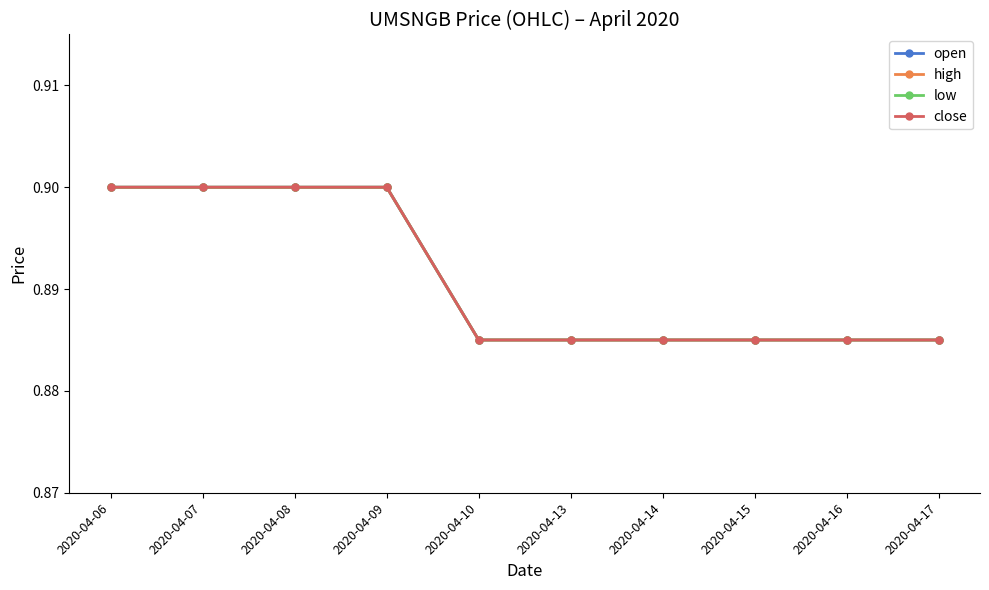

Reading left to right, what are all the values shown in this chart?

open: 2020-04-06=0.9	2020-04-07=0.9	2020-04-08=0.9	2020-04-09=0.9	2020-04-10=0.9	2020-04-13=0.9	2020-04-14=0.9	2020-04-15=0.9	2020-04-16=0.9	2020-04-17=0.9
high: 2020-04-06=0.9	2020-04-07=0.9	2020-04-08=0.9	2020-04-09=0.9	2020-04-10=0.9	2020-04-13=0.9	2020-04-14=0.9	2020-04-15=0.9	2020-04-16=0.9	2020-04-17=0.9
low: 2020-04-06=0.9	2020-04-07=0.9	2020-04-08=0.9	2020-04-09=0.9	2020-04-10=0.9	2020-04-13=0.9	2020-04-14=0.9	2020-04-15=0.9	2020-04-16=0.9	2020-04-17=0.9
close: 2020-04-06=0.9	2020-04-07=0.9	2020-04-08=0.9	2020-04-09=0.9	2020-04-10=0.9	2020-04-13=0.9	2020-04-14=0.9	2020-04-15=0.9	2020-04-16=0.9	2020-04-17=0.9